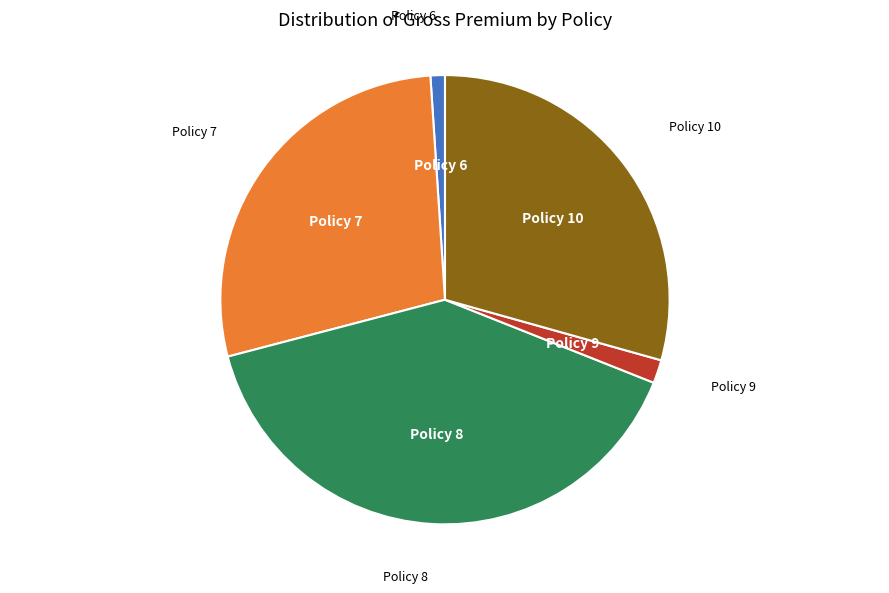

Do Policy 9 and Policy 10 together represent more than half of the pie?

No